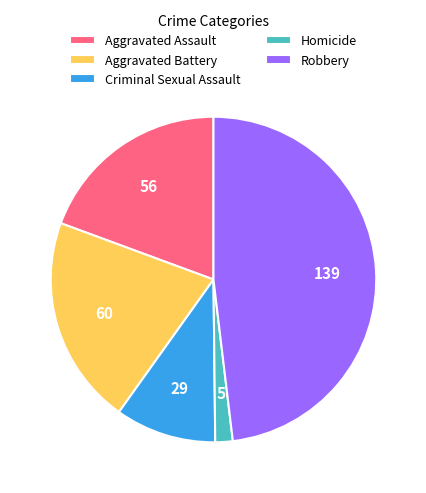

Is the sum of Criminal Sexual Assault and Robbery greater than half?

Yes